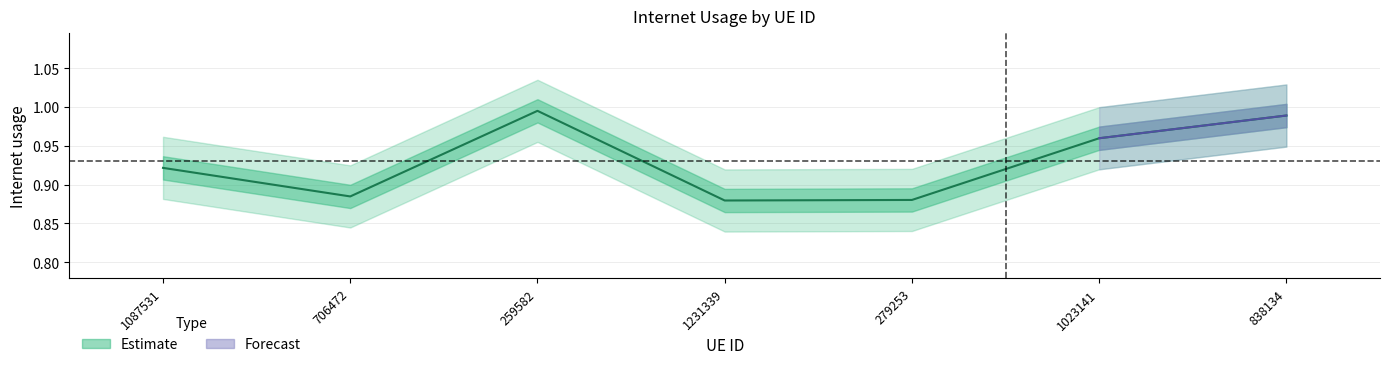

What is the change in value from 259582 to 279253?

-0.1